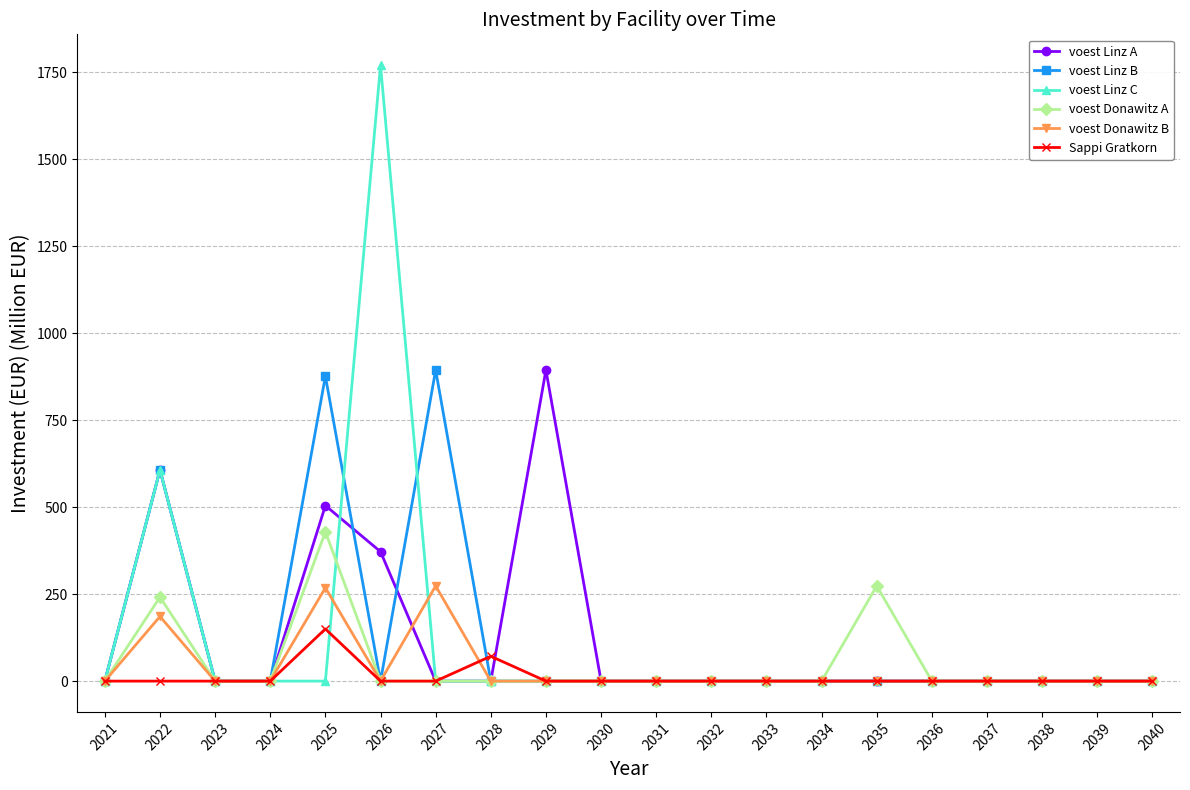

What is the maximum value for Sappi Gratkorn?

150.0